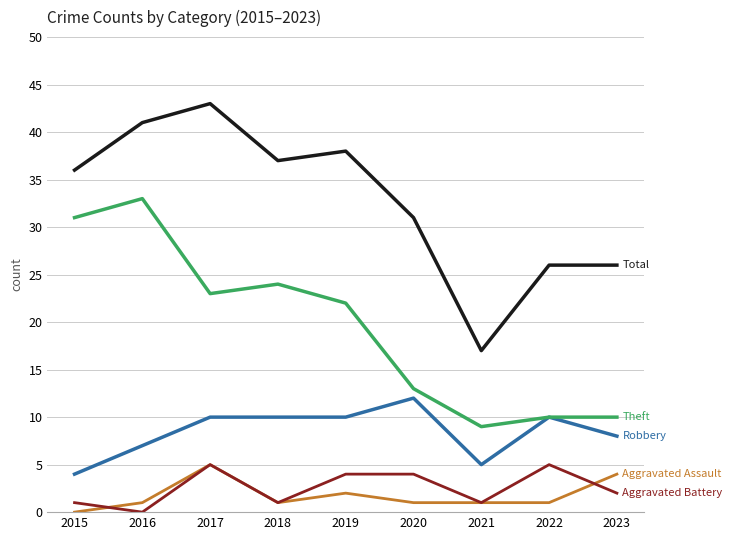

Reading right to left, list all the values displayed in this chart.

Robbery: 8	10	5	12	10	10	10	7	4
Theft: 10	10	9	13	22	24	23	33	31
Total: 26	26	17	31	38	37	43	41	36
Aggravated Assault: 4	1	1	1	2	1	5	1	0
Aggravated Battery: 2	5	1	4	4	1	5	0	1